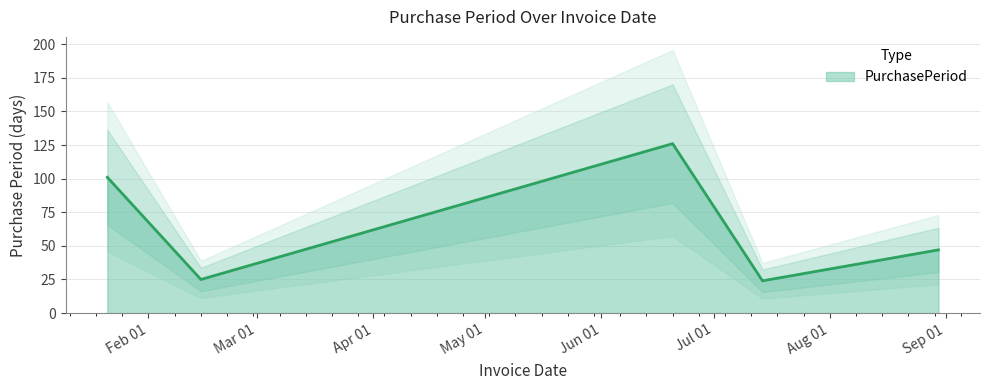

Where is the first local minimum?

2016-02-15